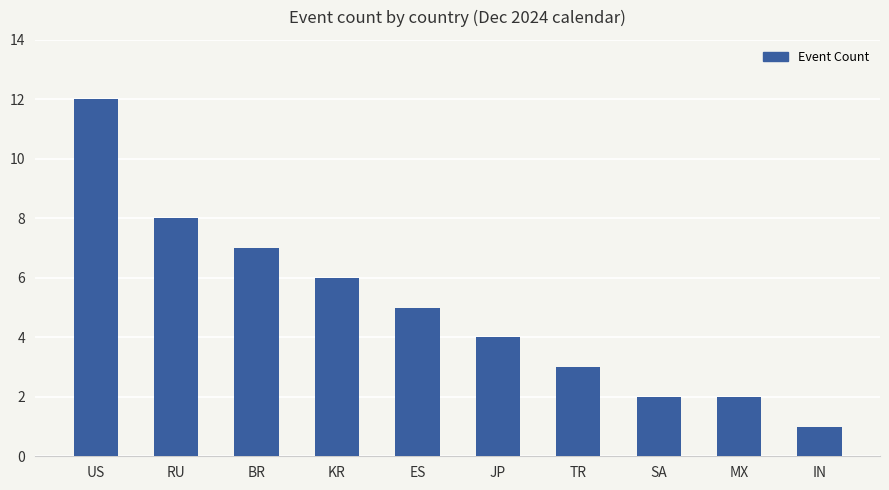

Reading left to right, transcribe all the data shown in this chart.

US=12	RU=8	BR=7	KR=6	ES=5	JP=4	TR=3	SA=2	MX=2	IN=1